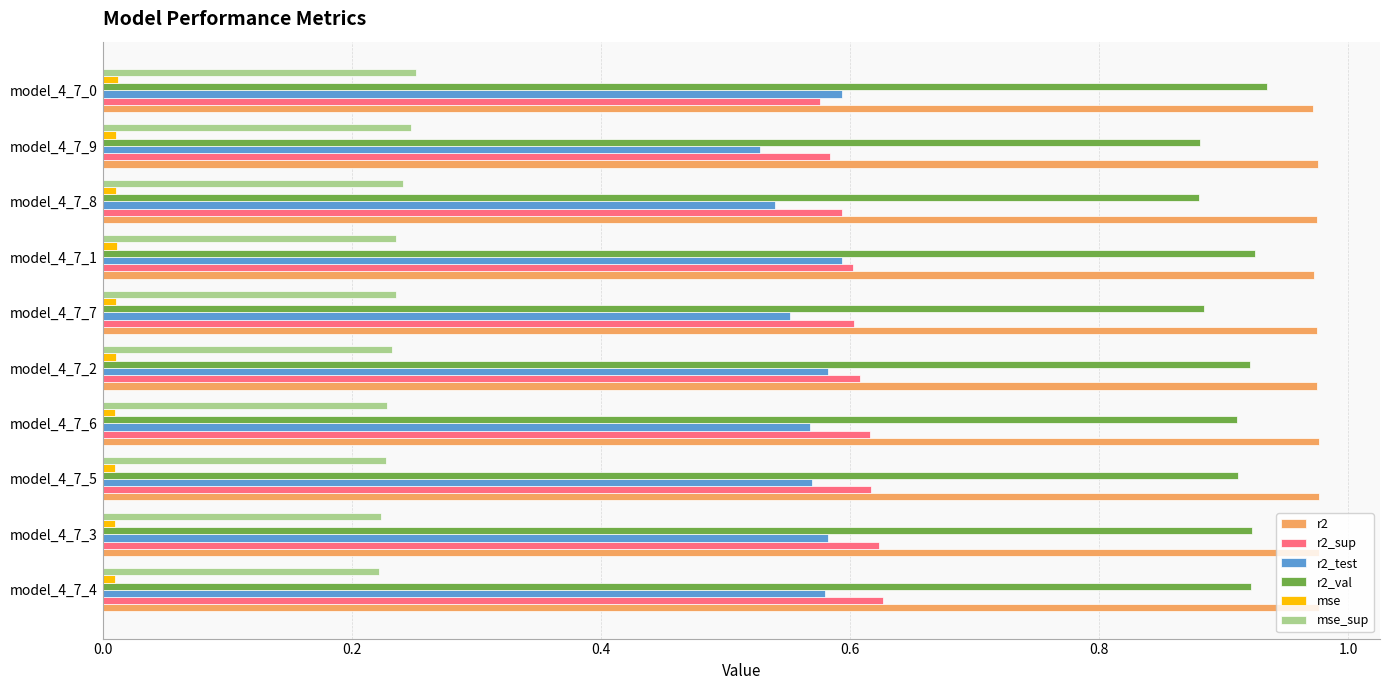

Is the value of r2_sup at model_4_7_1 greater than the value of r2 at model_4_7_2?

No